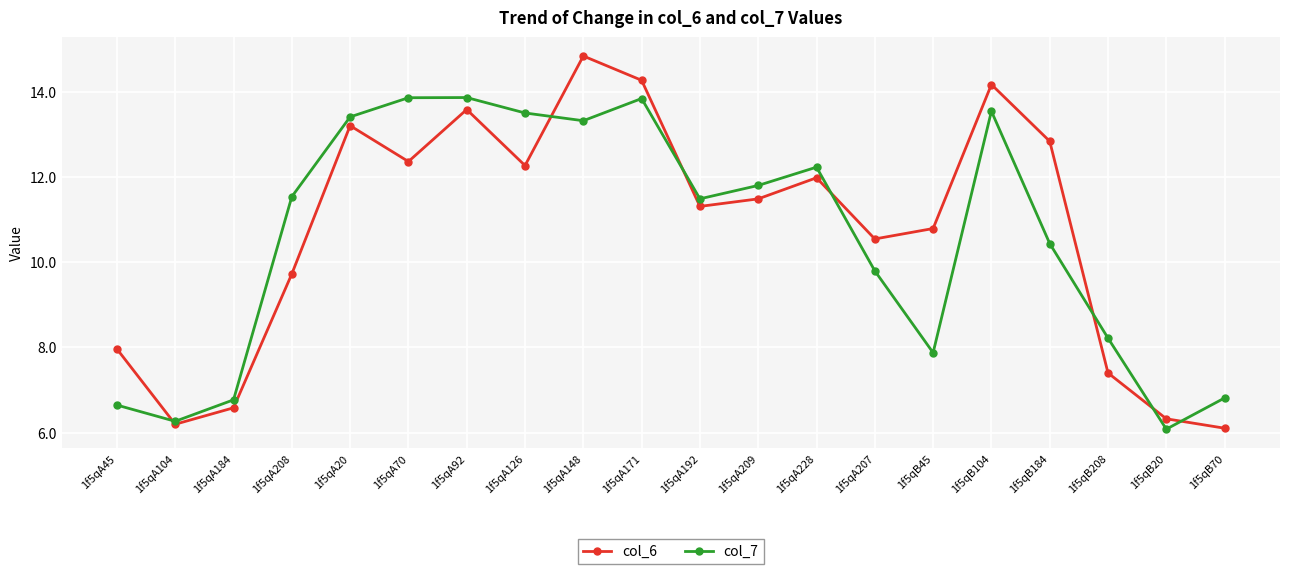

What is the sum of all col_7 values?

211.3